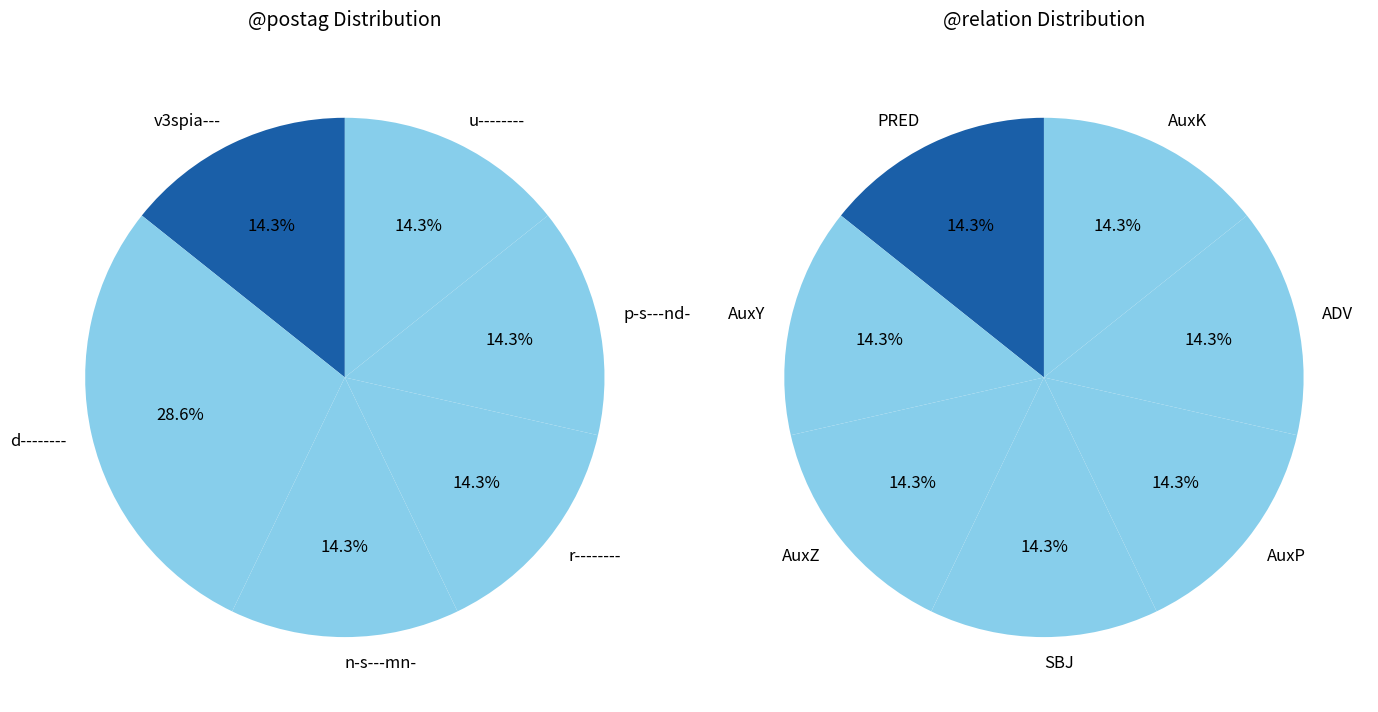

True or false: r-------- accounts for 22% of the total.

False